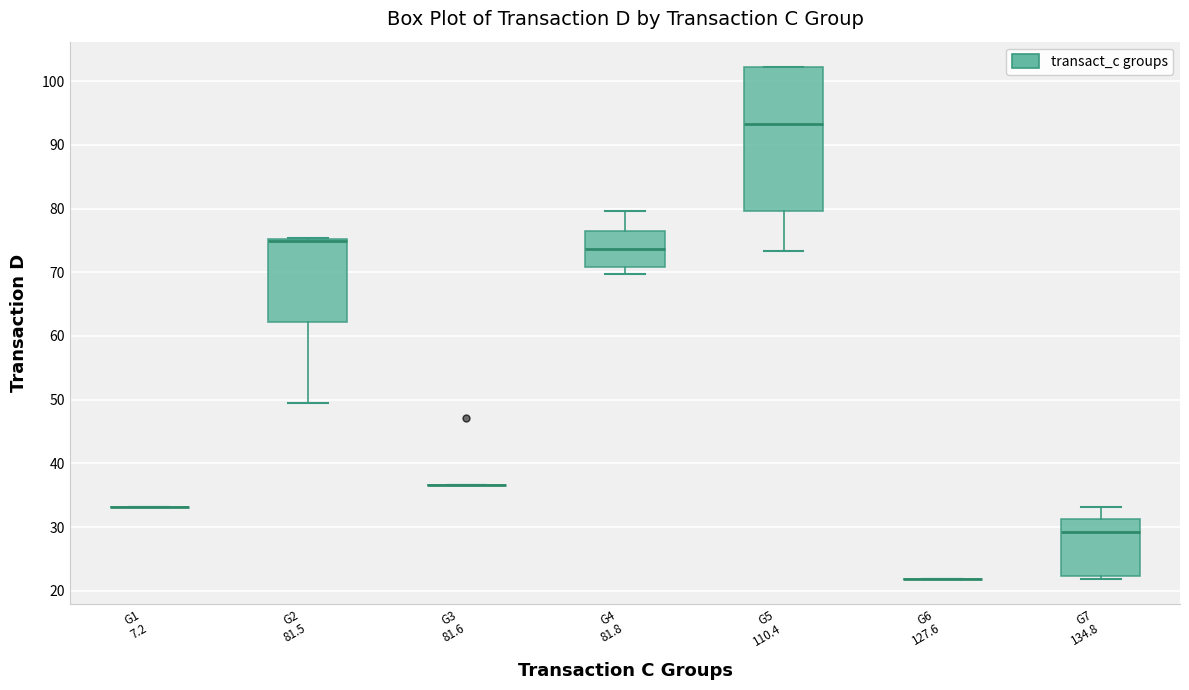

Reading left to right, read every box against the y-axis: the position of its median line, the range the box covers, and the ends of its whiskers. The values are not printed on the chart, so give them approximately, as read against the axis.

G1 7.2: box collapsed to a line at 33, whiskers 33 to 33
G2 81.5: median 75 (drawn on the box's upper edge), box 62 to 75, whiskers 49 to 75
G3 81.6: box collapsed to a line at 37, whiskers 37 to 37
G4 81.8: median 74, box 71 to 76, whiskers 70 to 80
G5 110.4: median 93, box 80 to 102, whiskers 73 to 102
G6 127.6: box collapsed to a line at 22, whiskers 22 to 22
G7 134.8: median 29, box 22 to 31, whiskers 22 (just below the box's lower edge) to 33